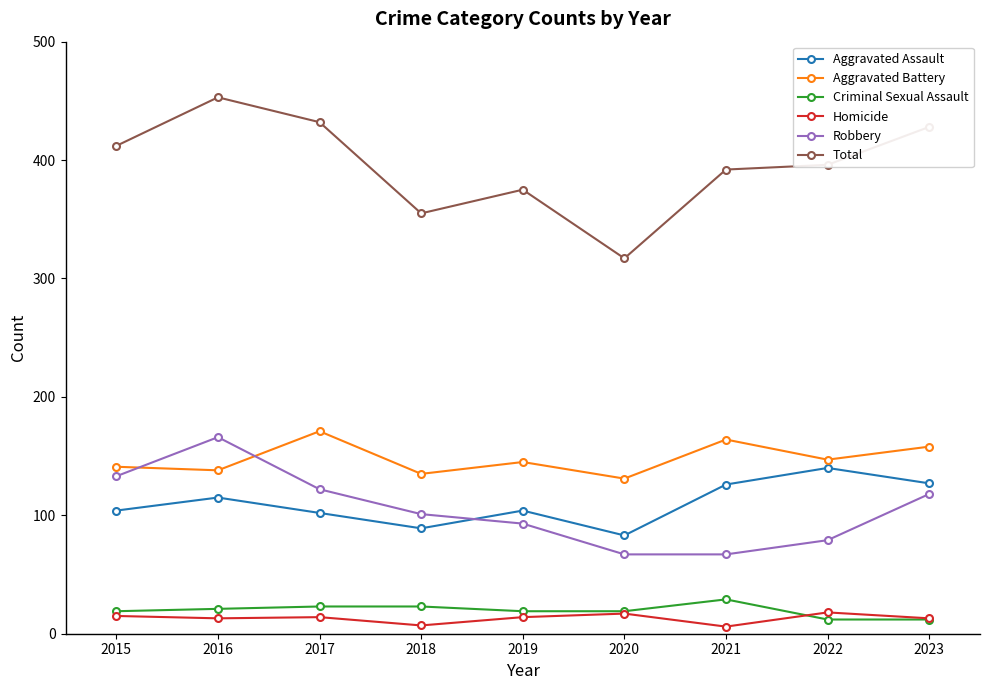

At which category does Aggravated Assault reach its first local peak?

2016